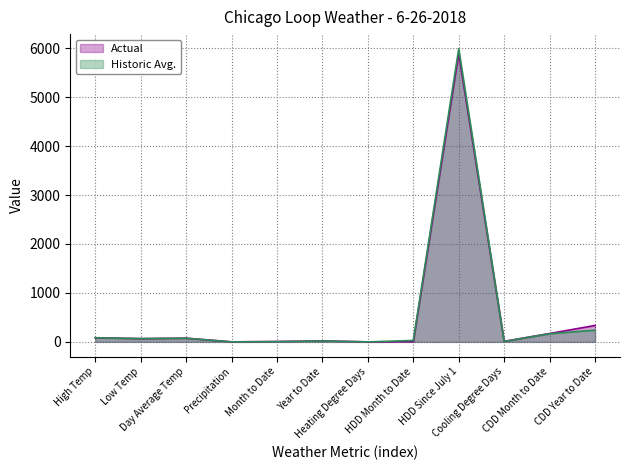

How many data points does each series have?

12